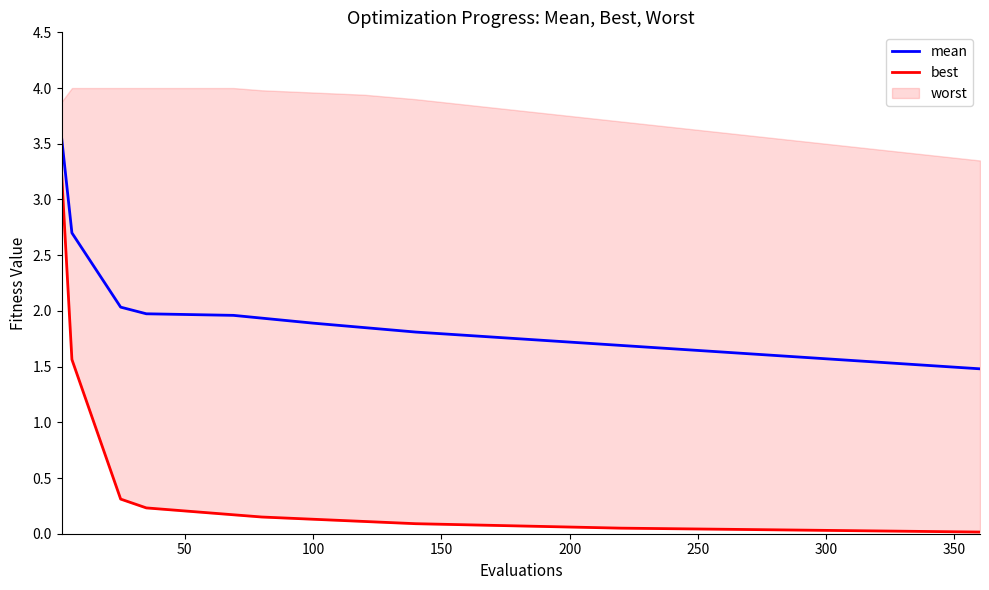

What is the lowest value of the mean series?

1.5